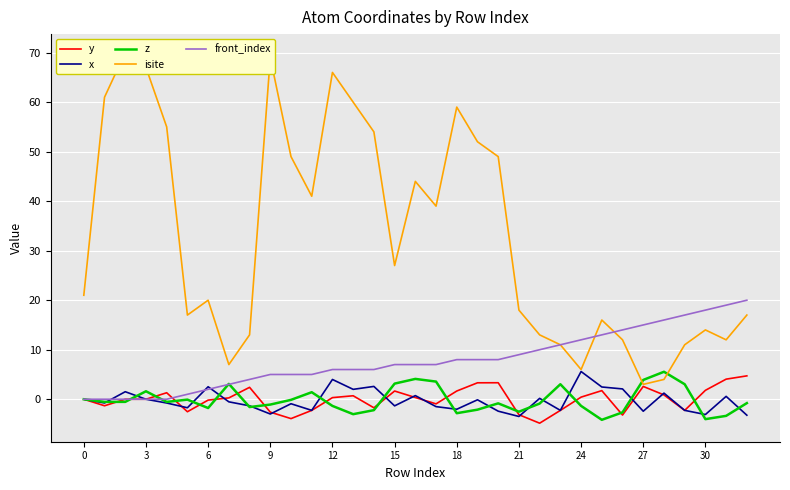

How many distinct data groups are displayed?

5